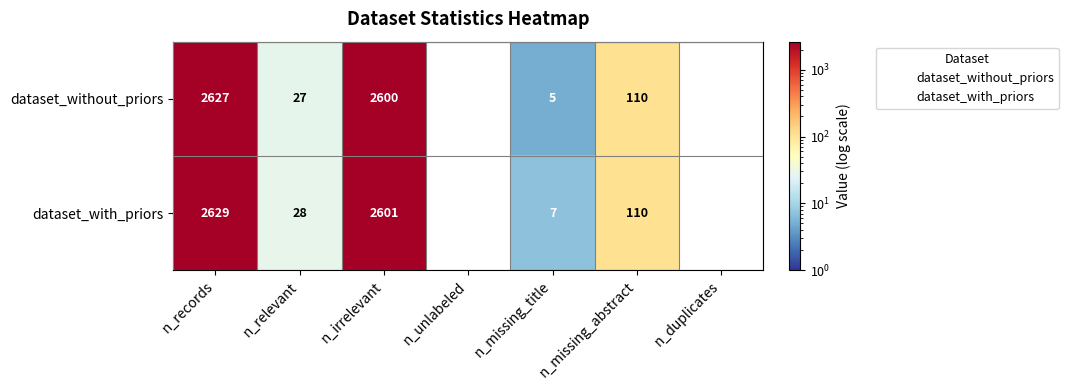

At which label is dataset_with_priors closest to 1314?

n_missing_abstract